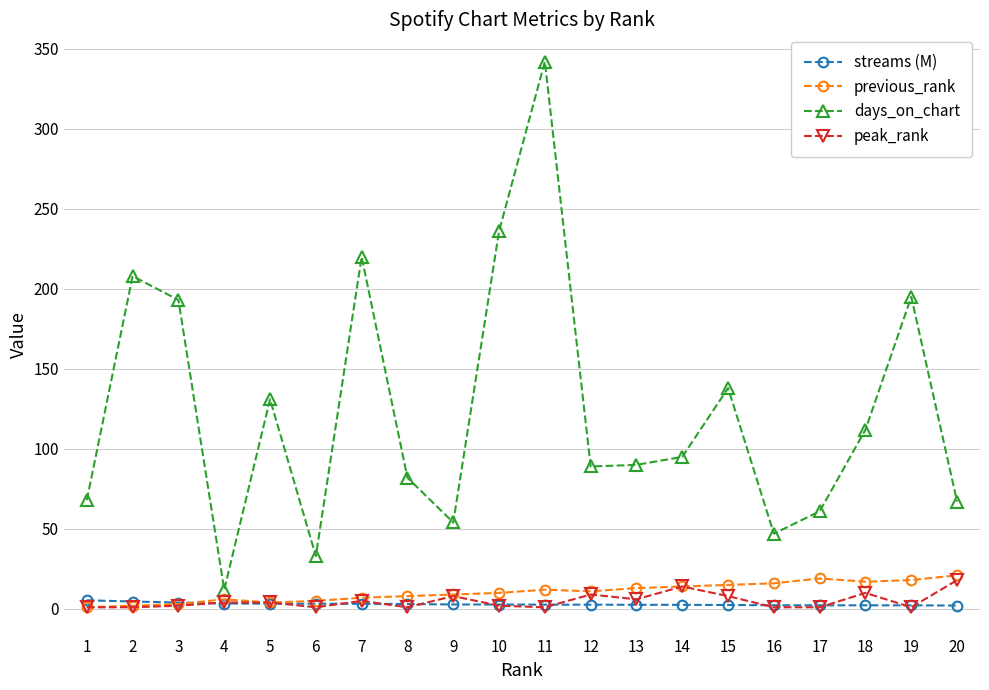

True or false: days_on_chart has a value of 195.0 at 19.

True